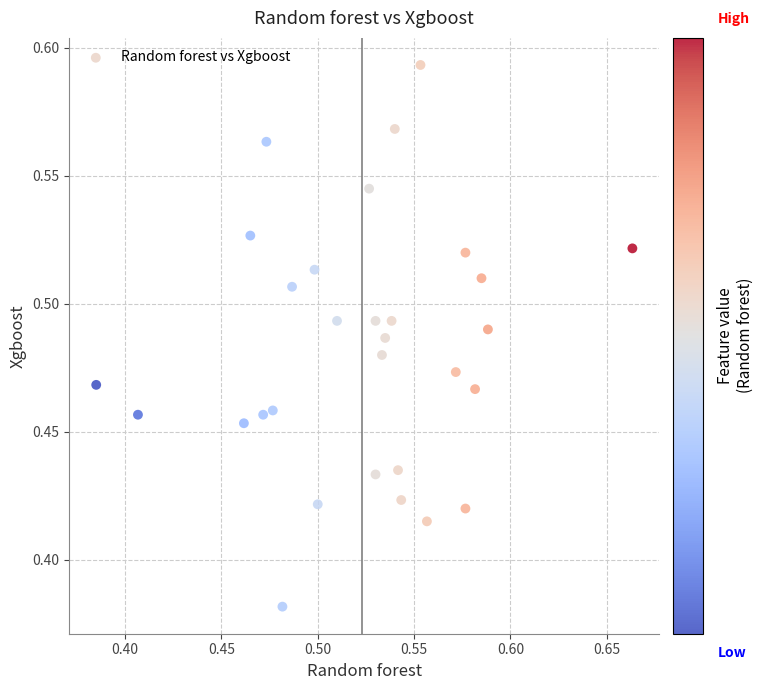

What is the range of X values (max minus min)?

0.3